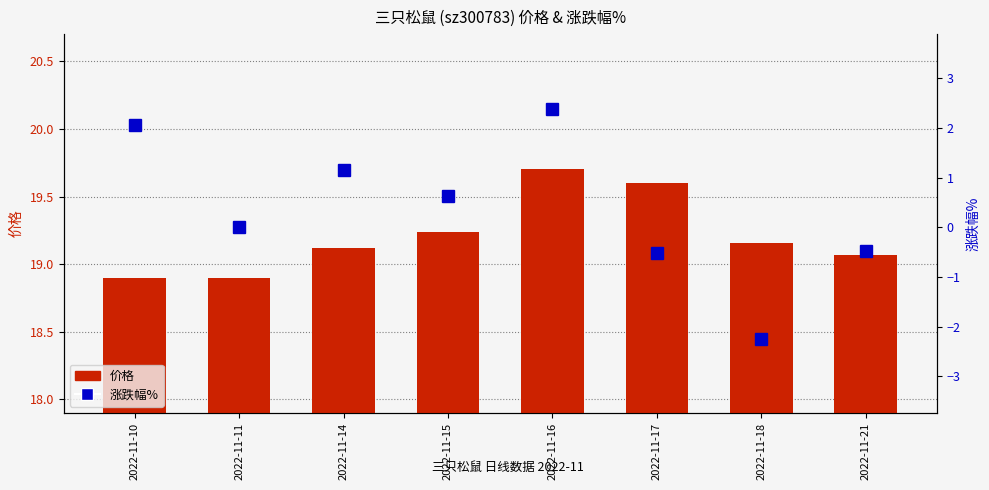

What is the value of the 涨跌幅% bar at the 8th from the left?

-0.5